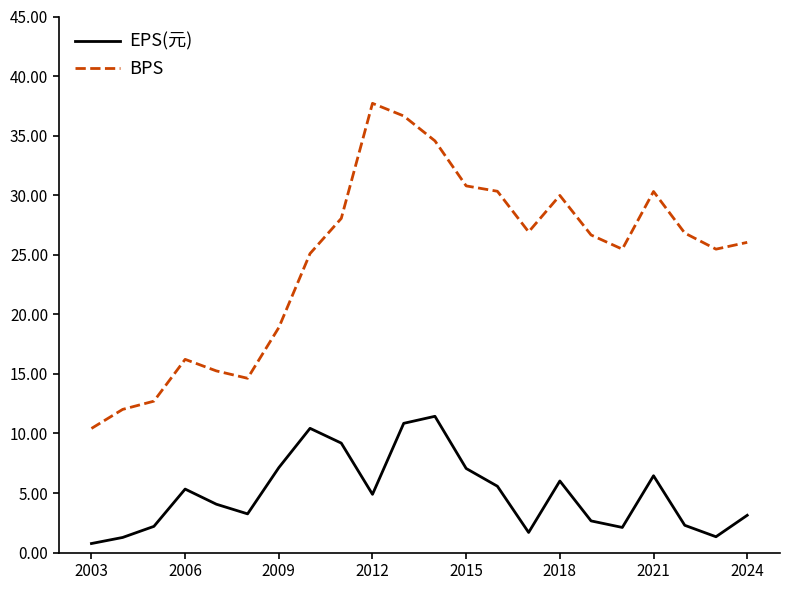

Which series has the largest total across all categories?

BPS